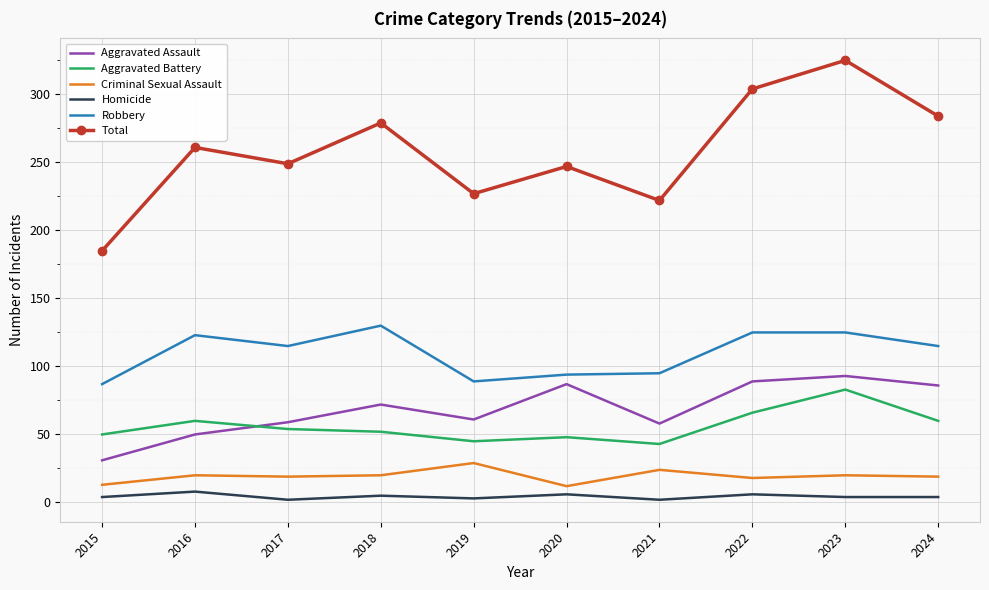

In Criminal Sexual Assault, how many points are higher than both neighbors (excluding endpoints)?

4